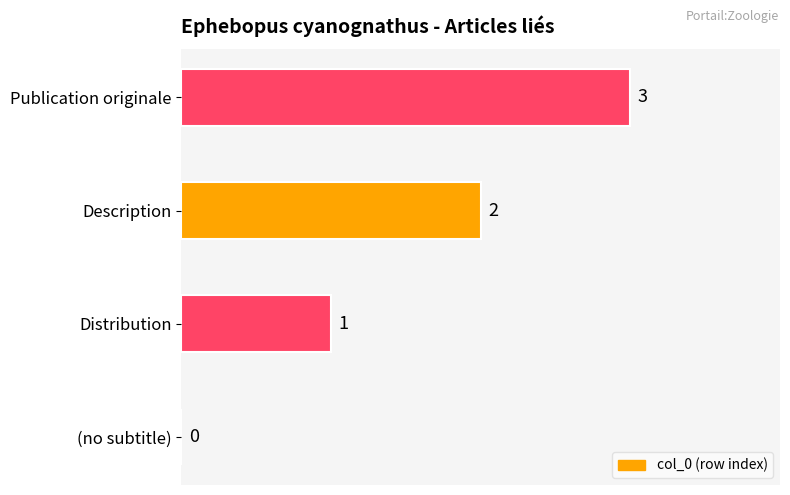

What is the greatest value displayed?

3